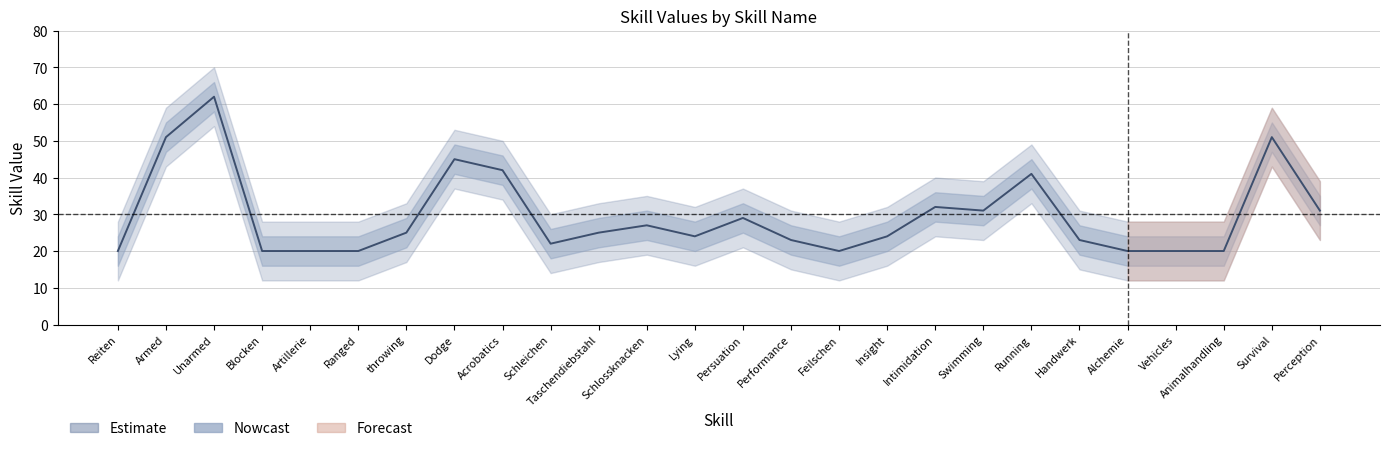

What position from the left is Vehicles?

23